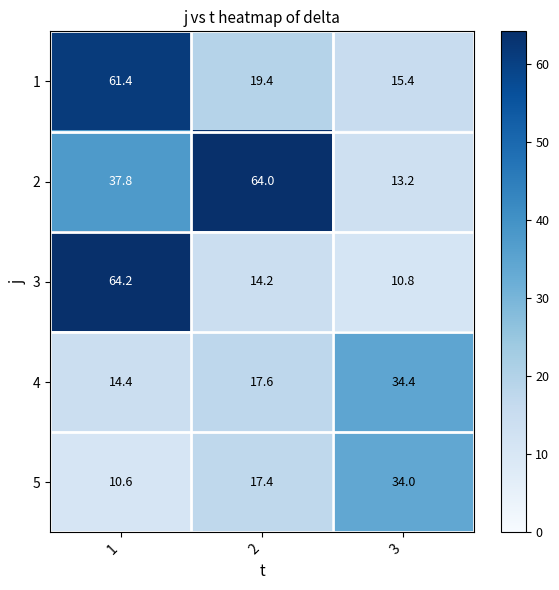

What is the highest value of the 1 series?

61.4